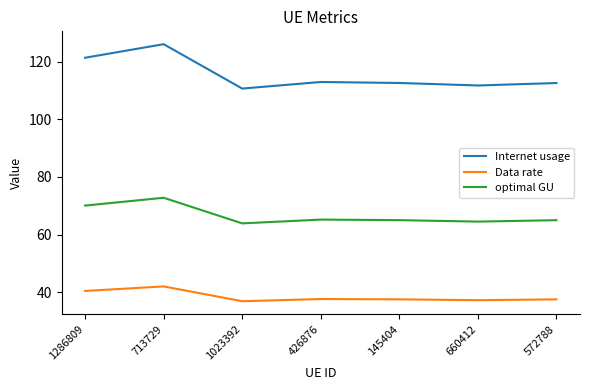

Between 1023392 and 426876, which series saw the biggest shift?

Internet usage